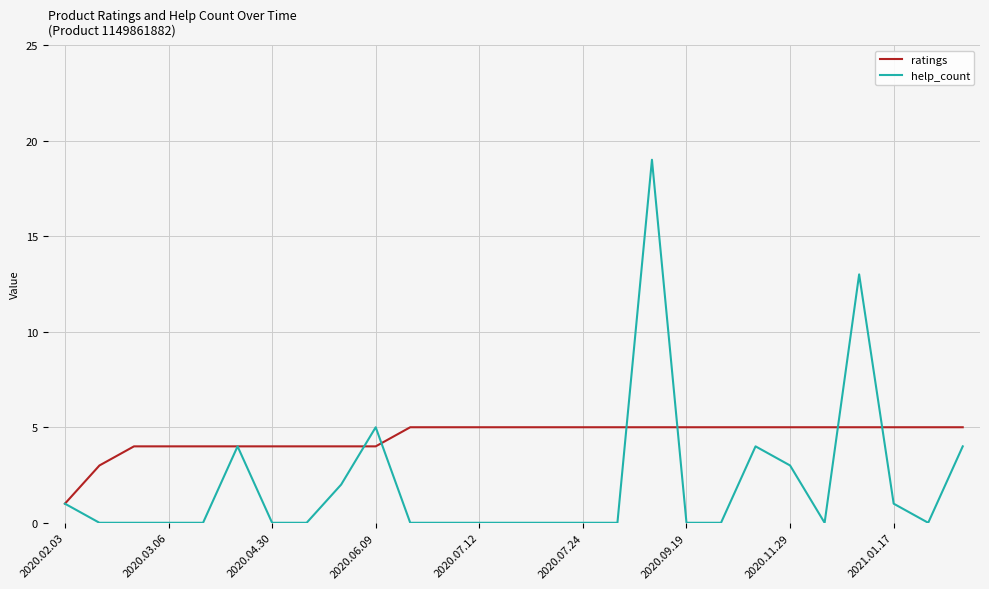

Which series has the largest total across all categories?

ratings